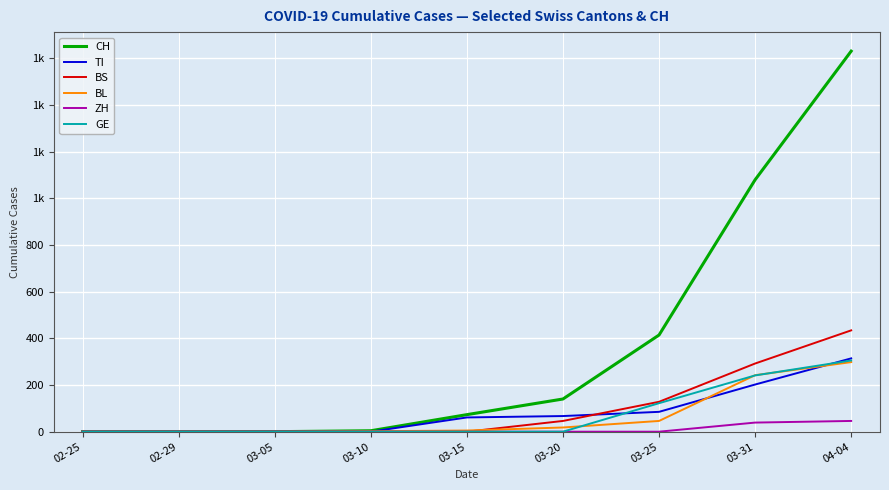

True or false: CH has more than 2 points higher than both neighbors.

False